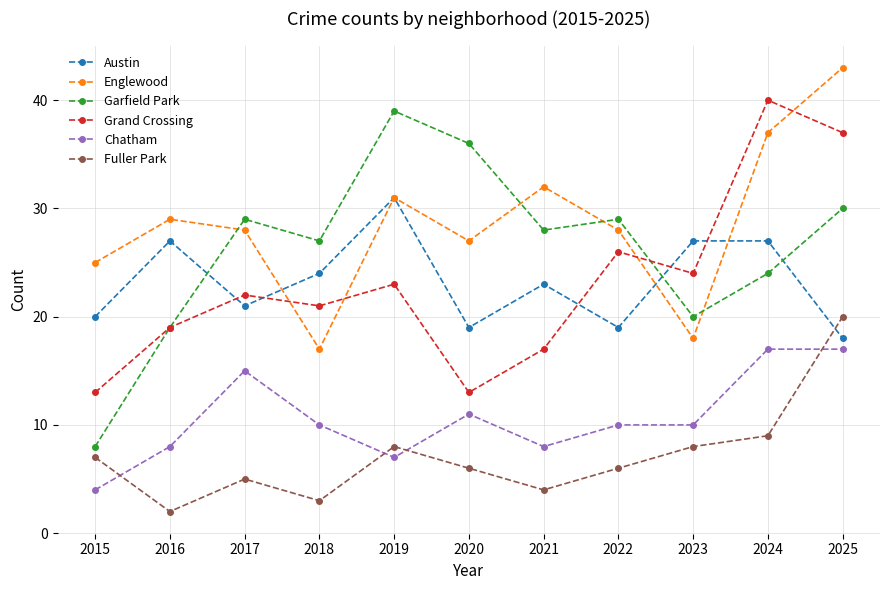

Reading left to right, extract all data points from this chart.

Austin: 2015=20	2016=27	2017=21	2018=24	2019=31	2020=19	2021=23	2022=19	2023=27	2024=27	2025=18
Englewood: 2015=25	2016=29	2017=28	2018=17	2019=31	2020=27	2021=32	2022=28	2023=18	2024=37	2025=43
Garfield Park: 2015=8	2016=19	2017=29	2018=27	2019=39	2020=36	2021=28	2022=29	2023=20	2024=24	2025=30
Grand Crossing: 2015=13	2016=19	2017=22	2018=21	2019=23	2020=13	2021=17	2022=26	2023=24	2024=40	2025=37
Chatham: 2015=4	2016=8	2017=15	2018=10	2019=7	2020=11	2021=8	2022=10	2023=10	2024=17	2025=17
Fuller Park: 2015=7	2016=2	2017=5	2018=3	2019=8	2020=6	2021=4	2022=6	2023=8	2024=9	2025=20